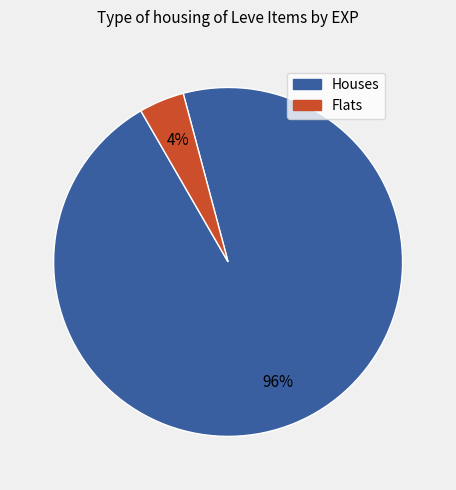

Is there a majority slice in this chart?

Yes